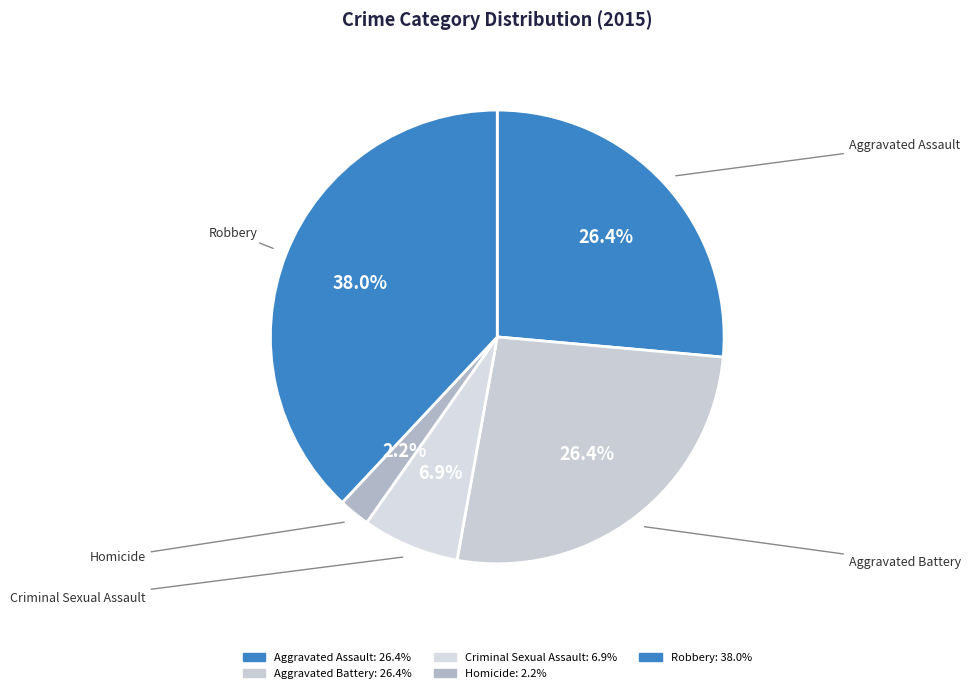

Does Homicide account for over 50% of the chart?

No